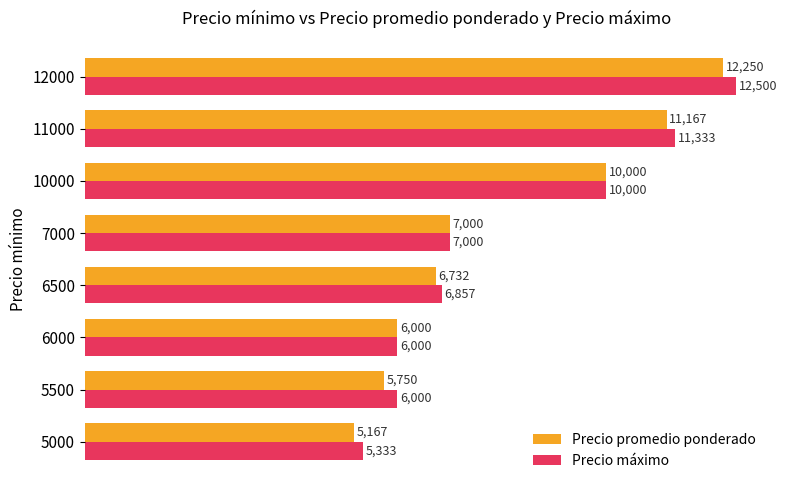

Between 10000 and 12000, which series saw the biggest shift?

Precio máximo